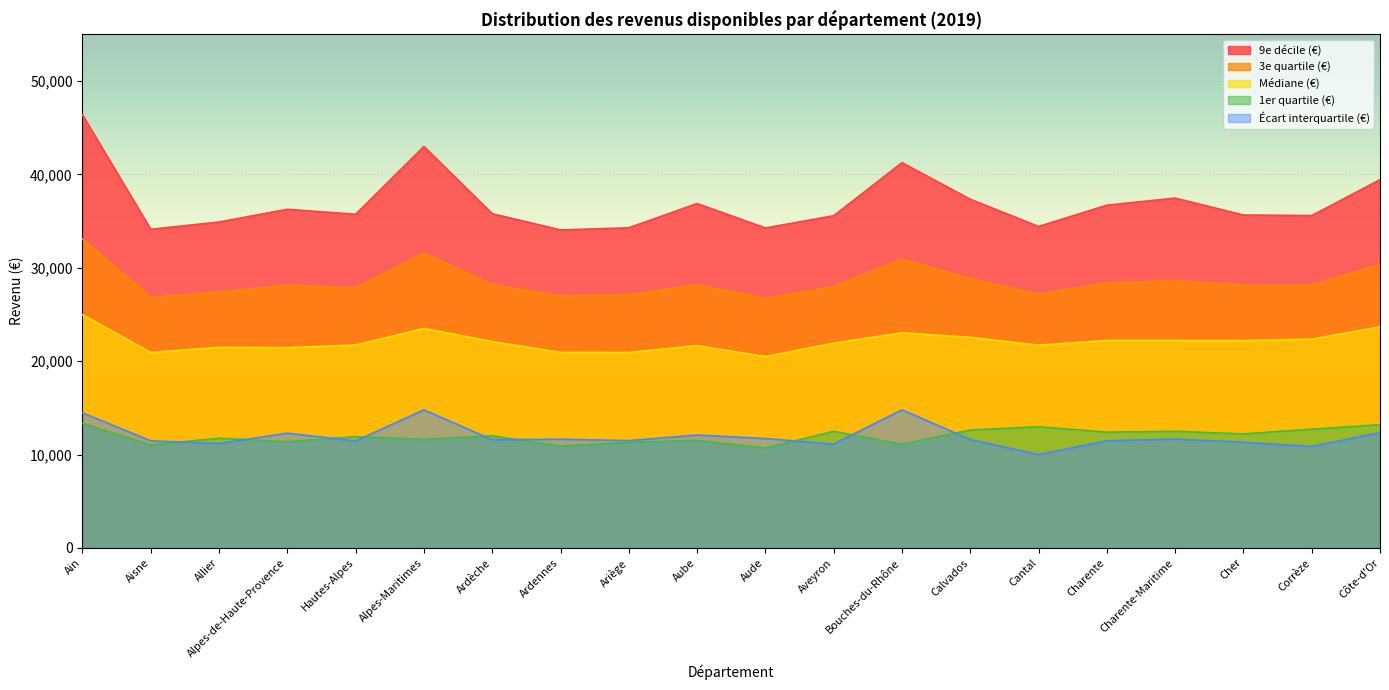

How many data points in 3e quartile (€) are less than 28160?

10